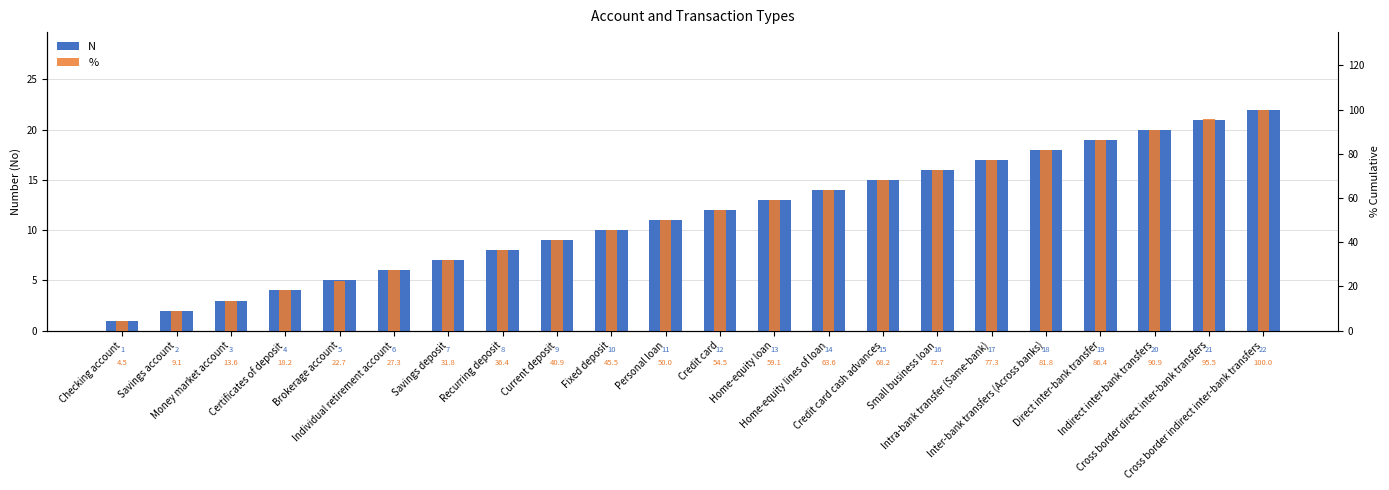

At which category is the sum across all series the highest?

Cross border indirect inter-bank transfers